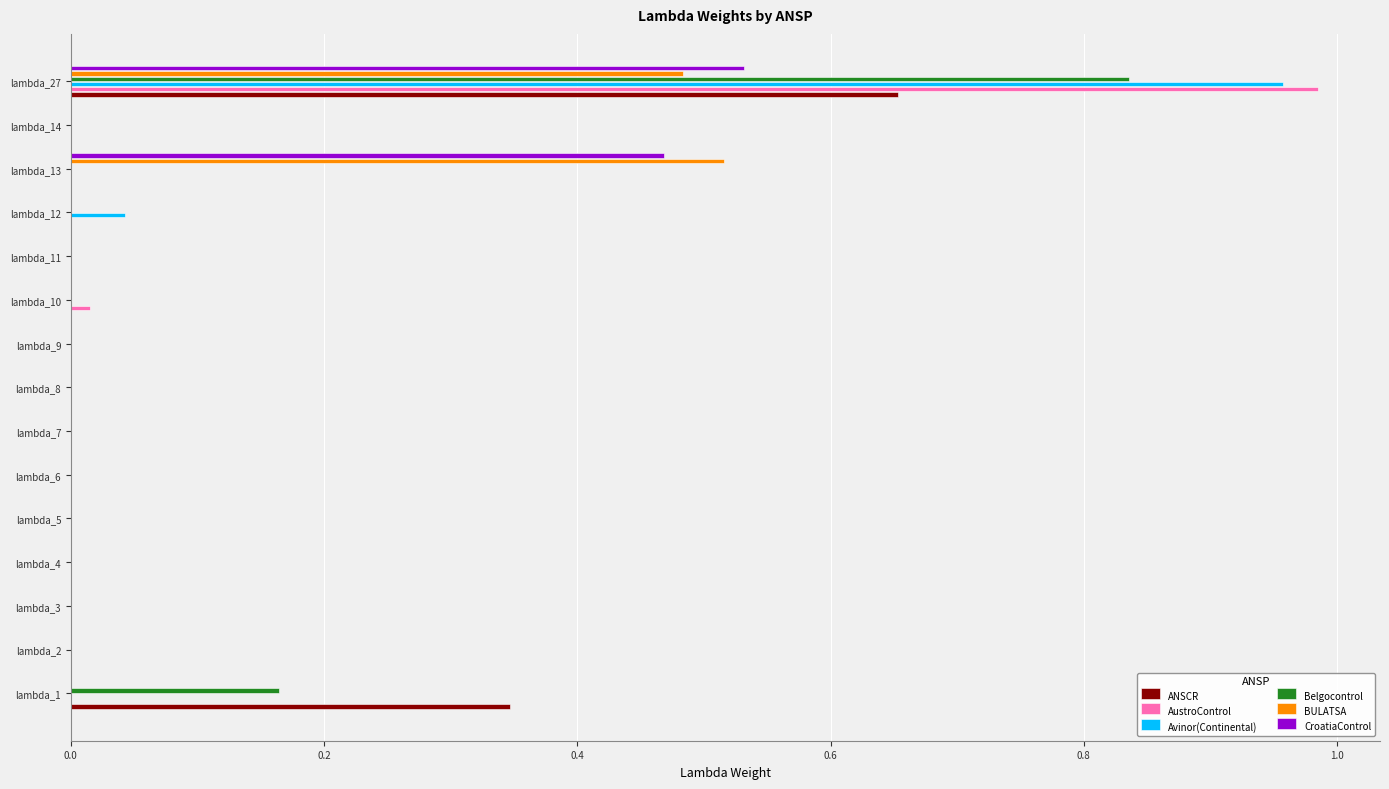

At which category is the sum across all series the highest?

lambda_27